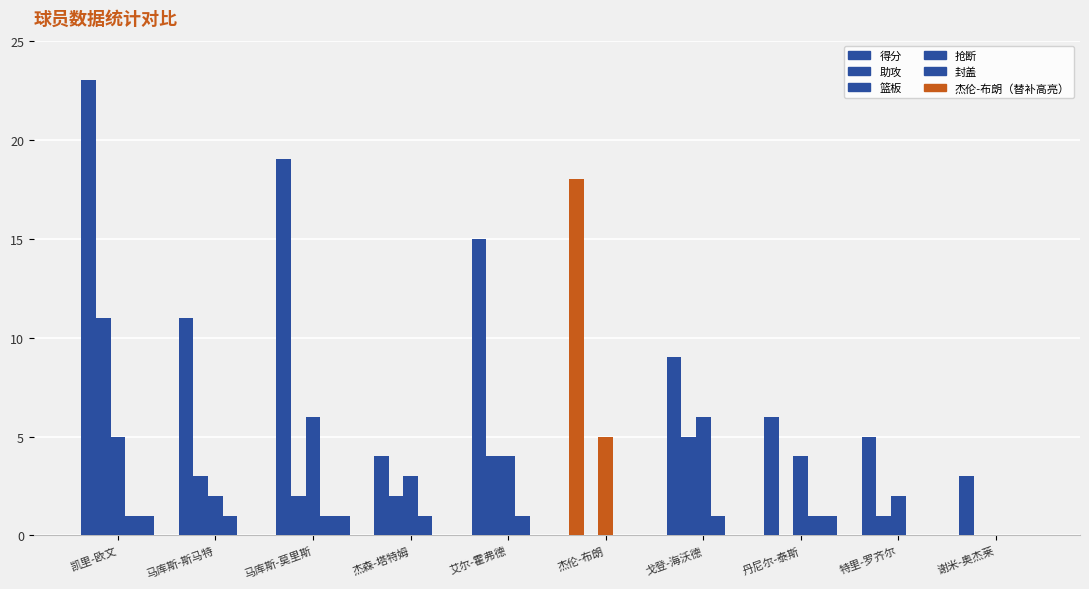

Count the number of data series in this chart.

5